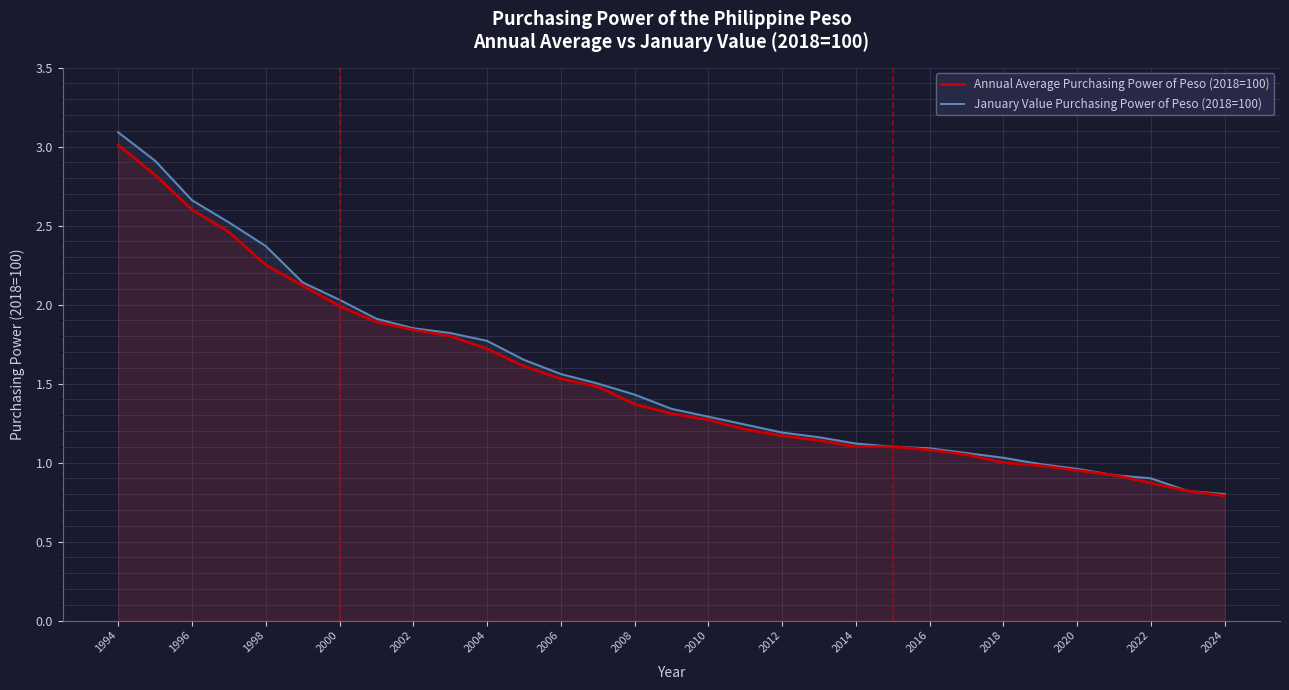

How many lines are shown in the chart?

2